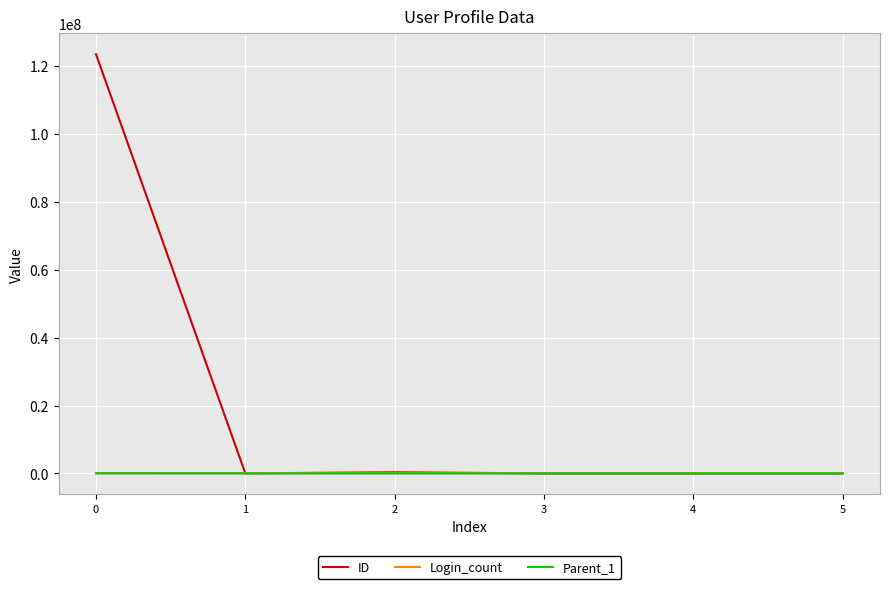

What is the maximum value shown in the chart?

123456789